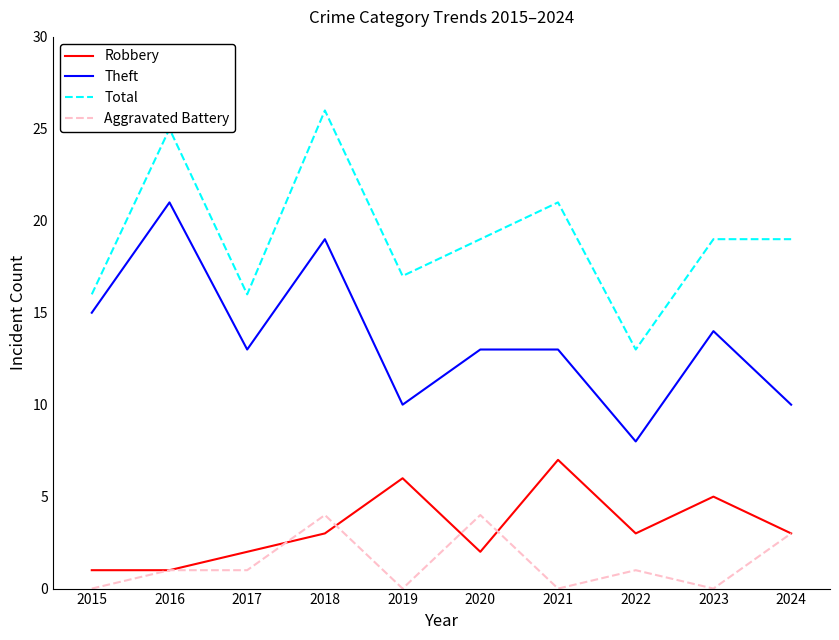

What is the total value across all series at 2021?

41